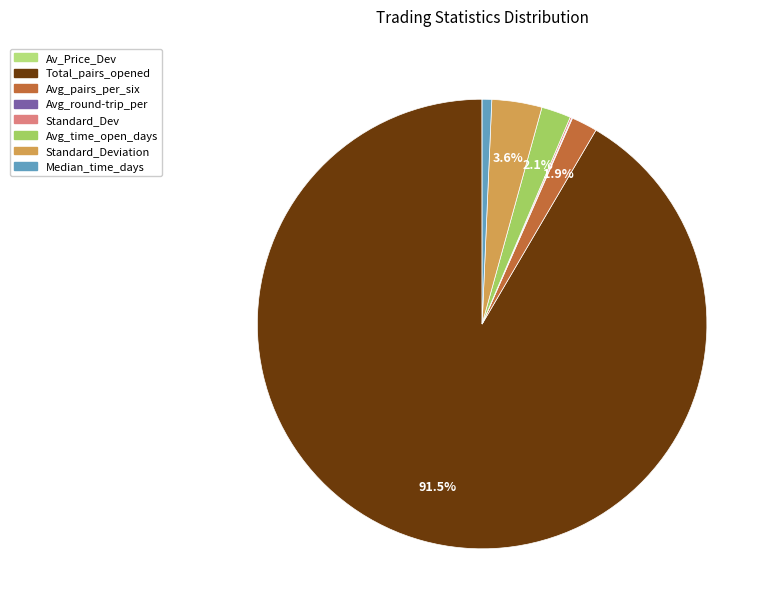

Which category has the biggest portion of the pie?

Total_pairs_opened